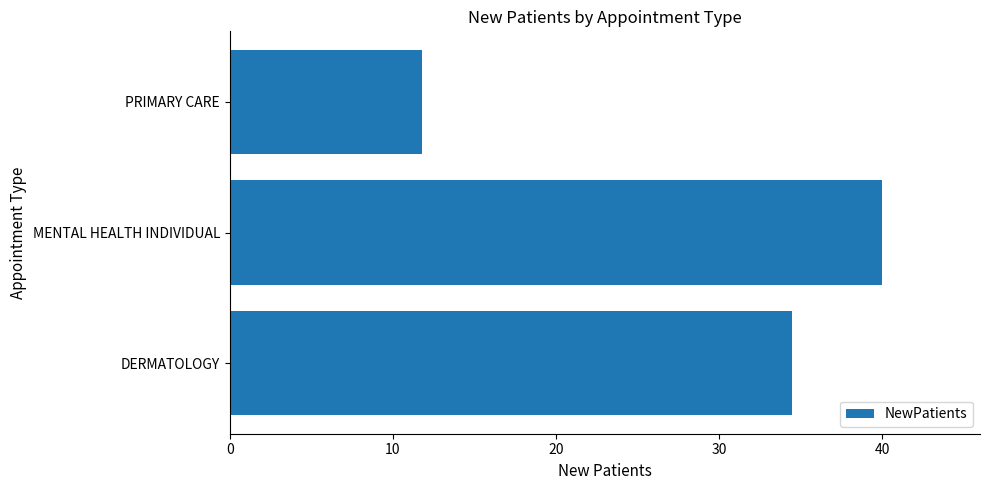

How many data points does each series have?

3